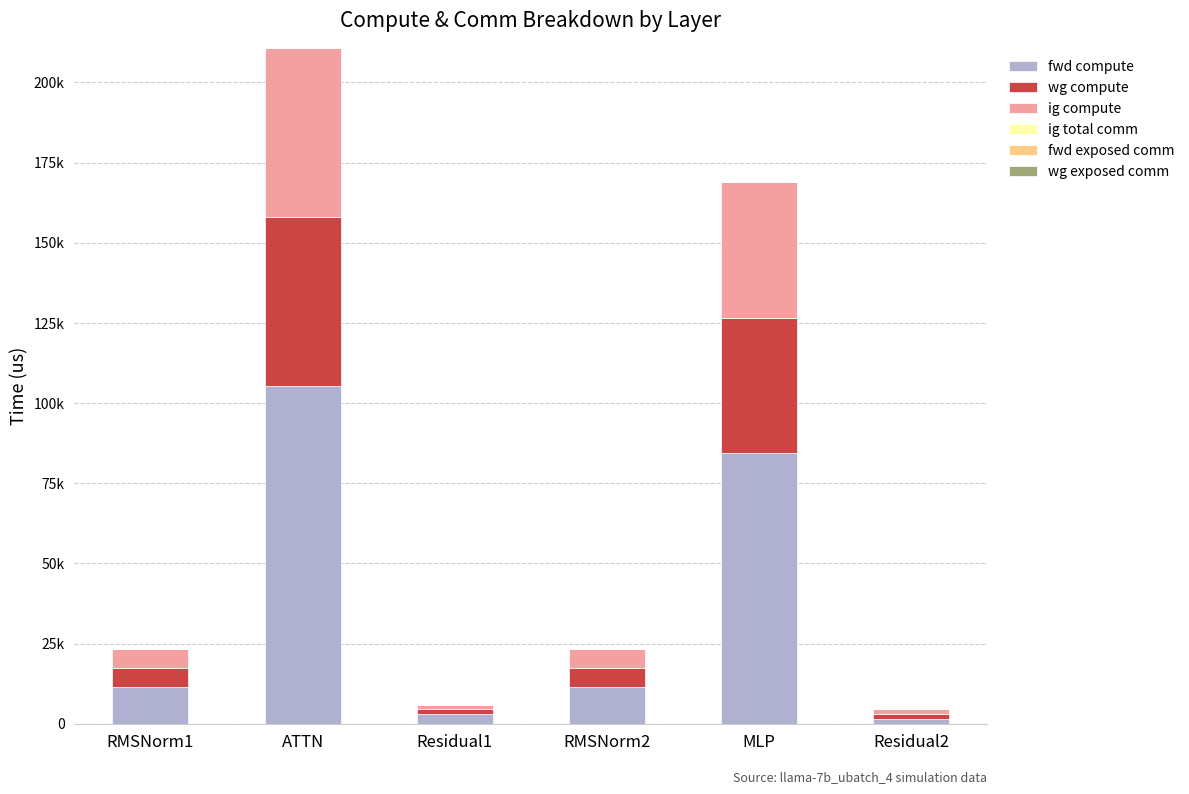

Does the chart contain any negative values?

No